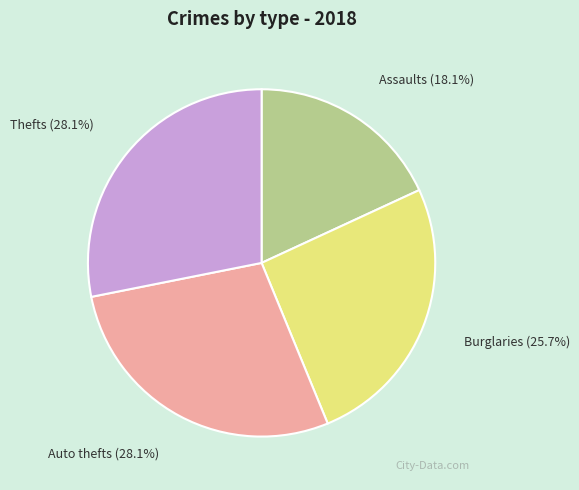

Does any single category account for the majority?

No